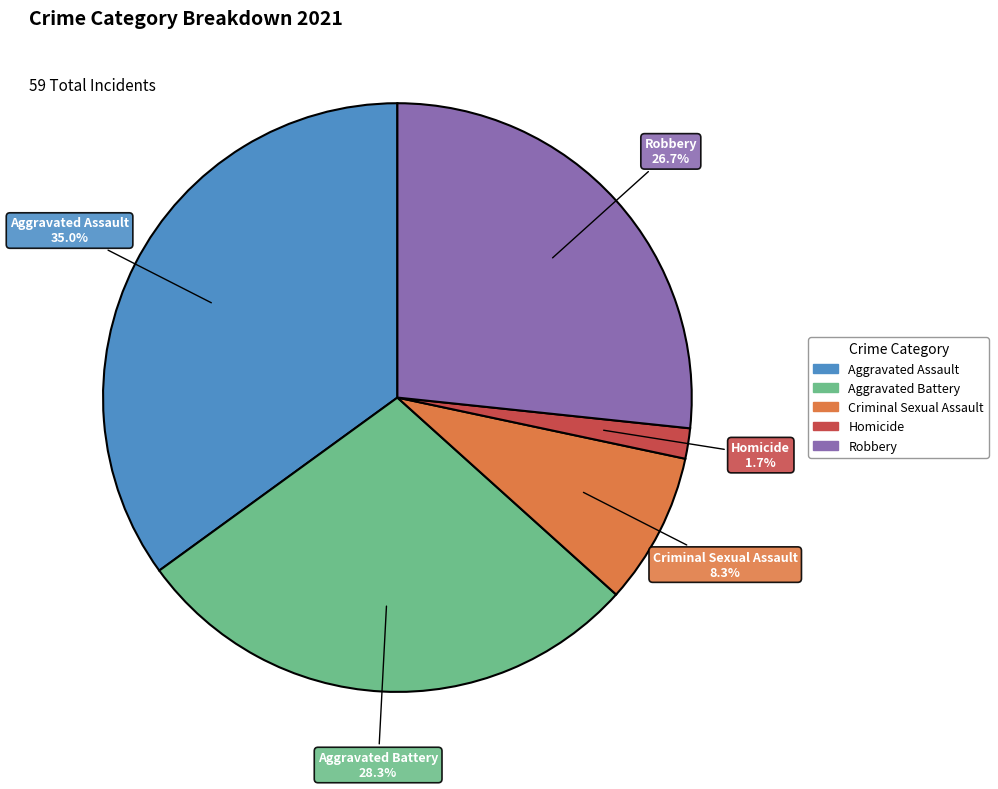

How many segments does this pie chart have?

5